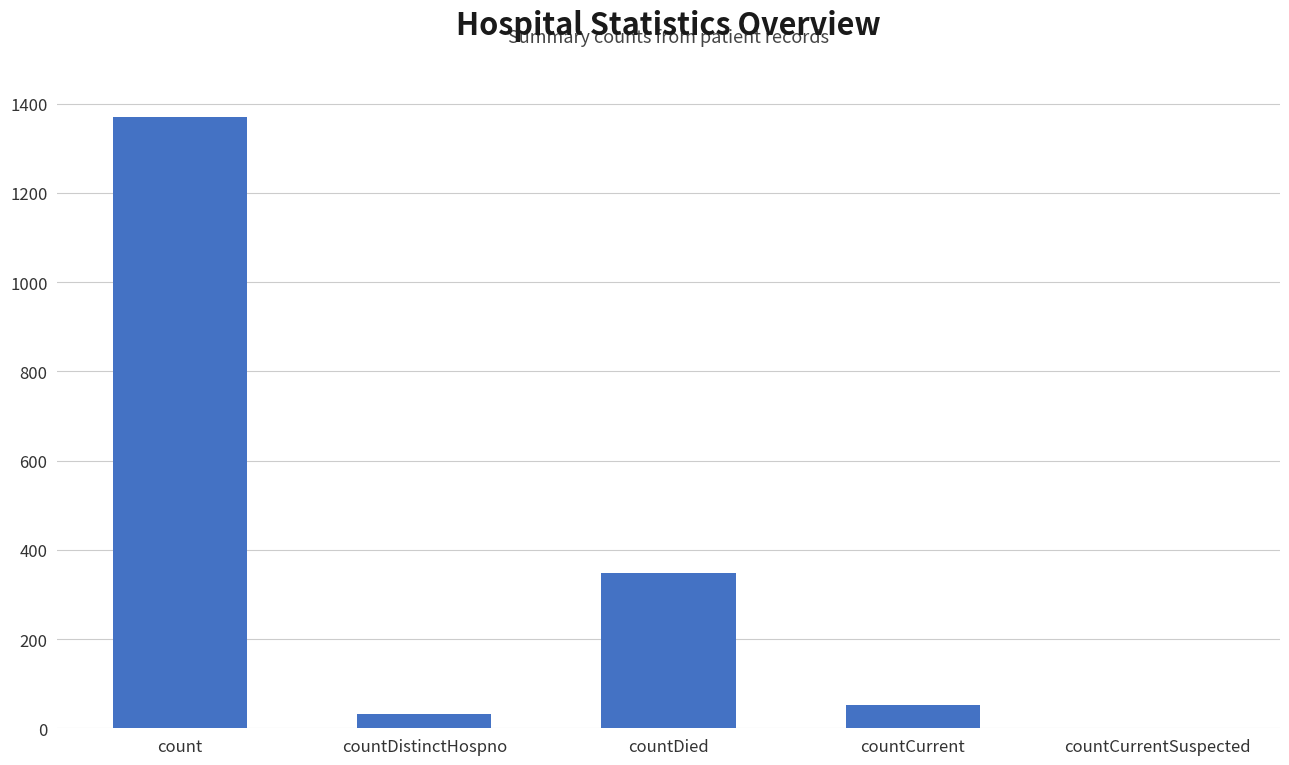

Which label corresponds to the largest value in the chart?

count